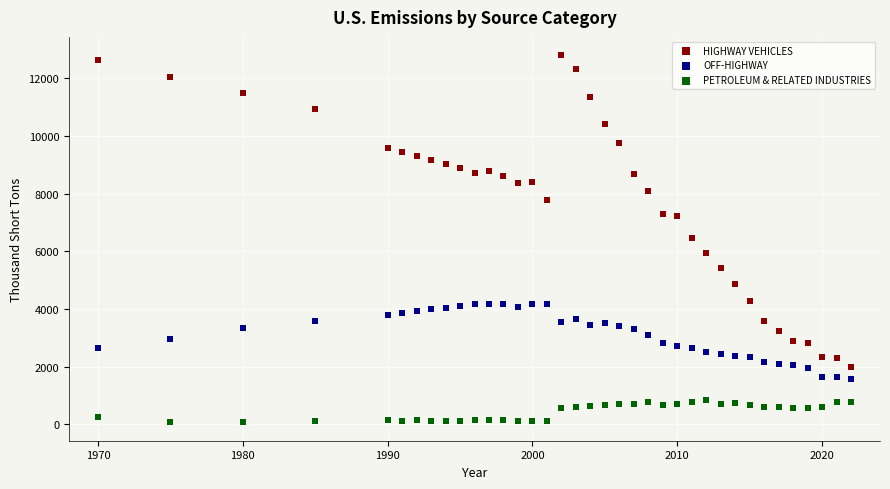

What are all the series names shown in the legend?

HIGHWAY VEHICLES, OFF-HIGHWAY, PETROLEUM & RELATED INDUSTRIES